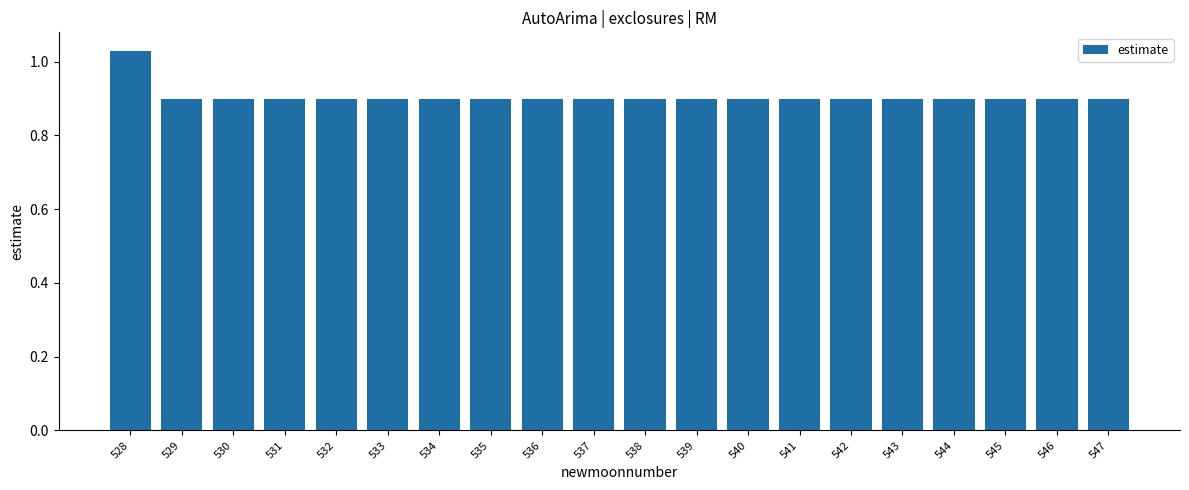

True or false: the data shows 1.3 at 544.

False